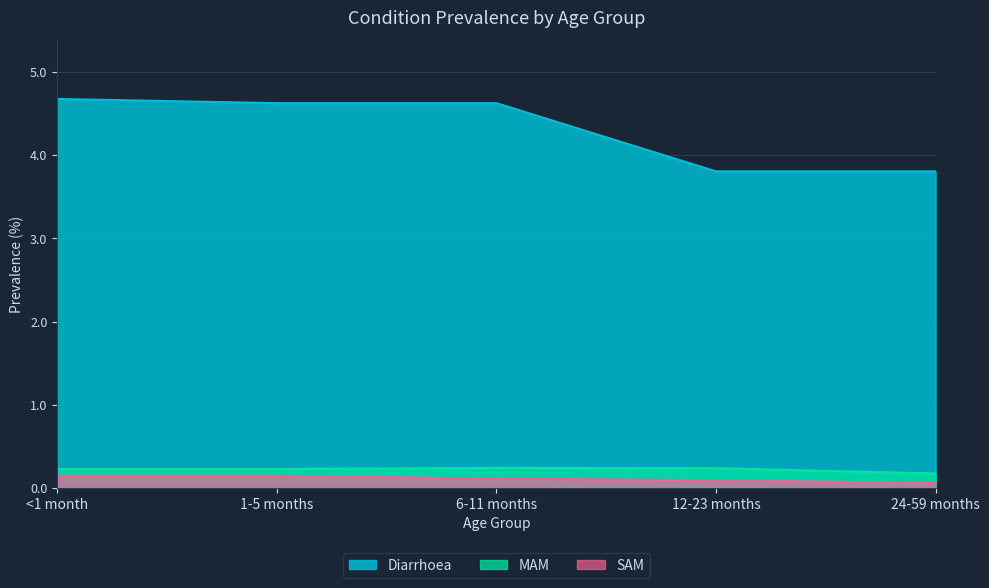

What is the difference between the maximum and minimum values in the MAM series?

0.1